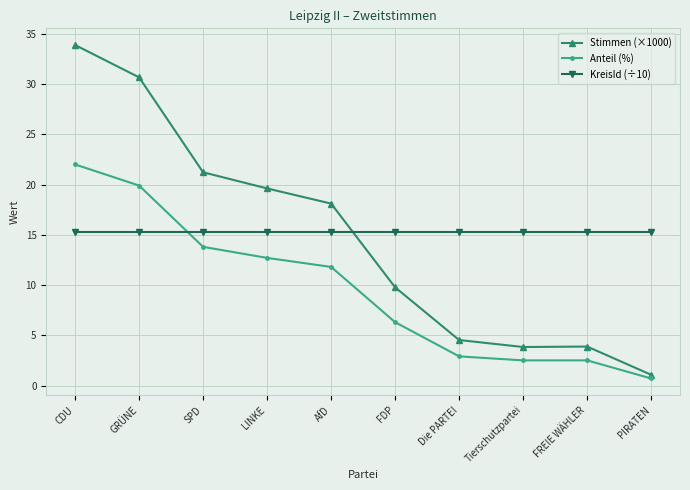

Rank the series by their maximum value, from highest to lowest.

Stimmen (×1000), Anteil (%), KreisId (÷10)